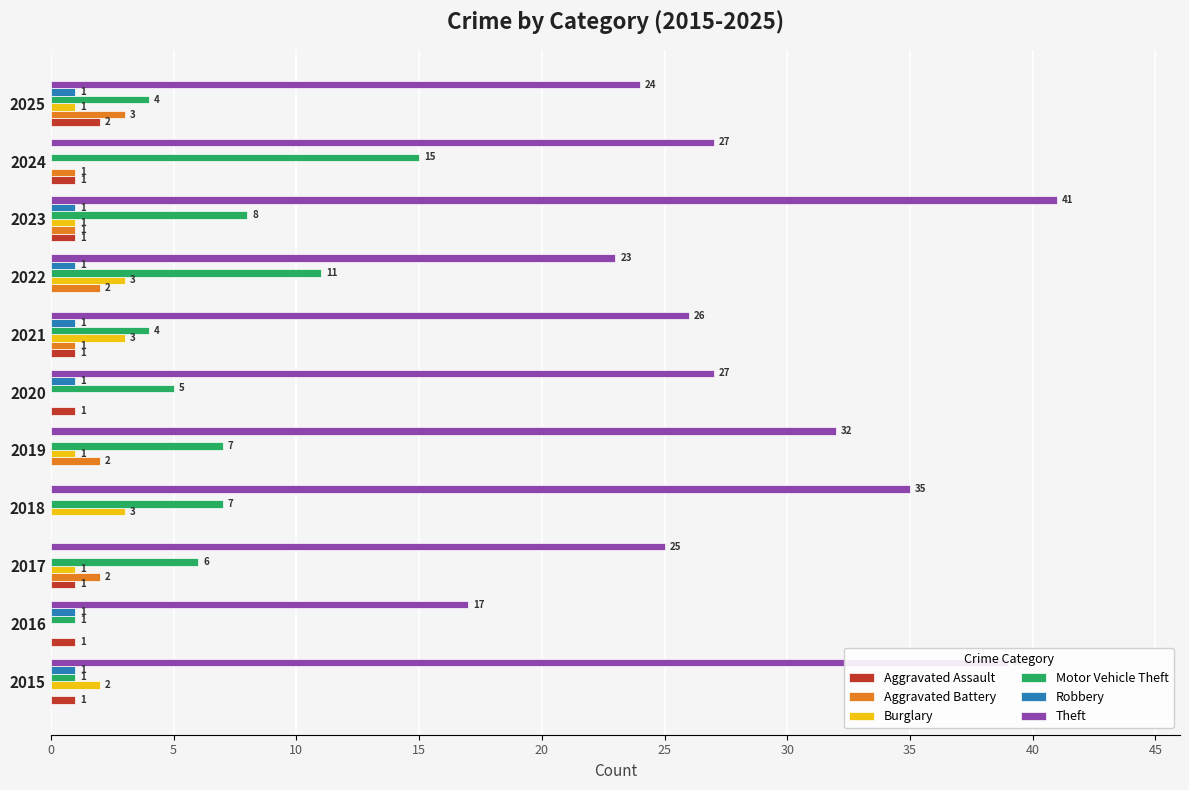

At which category is the sum across all series the highest?

2023